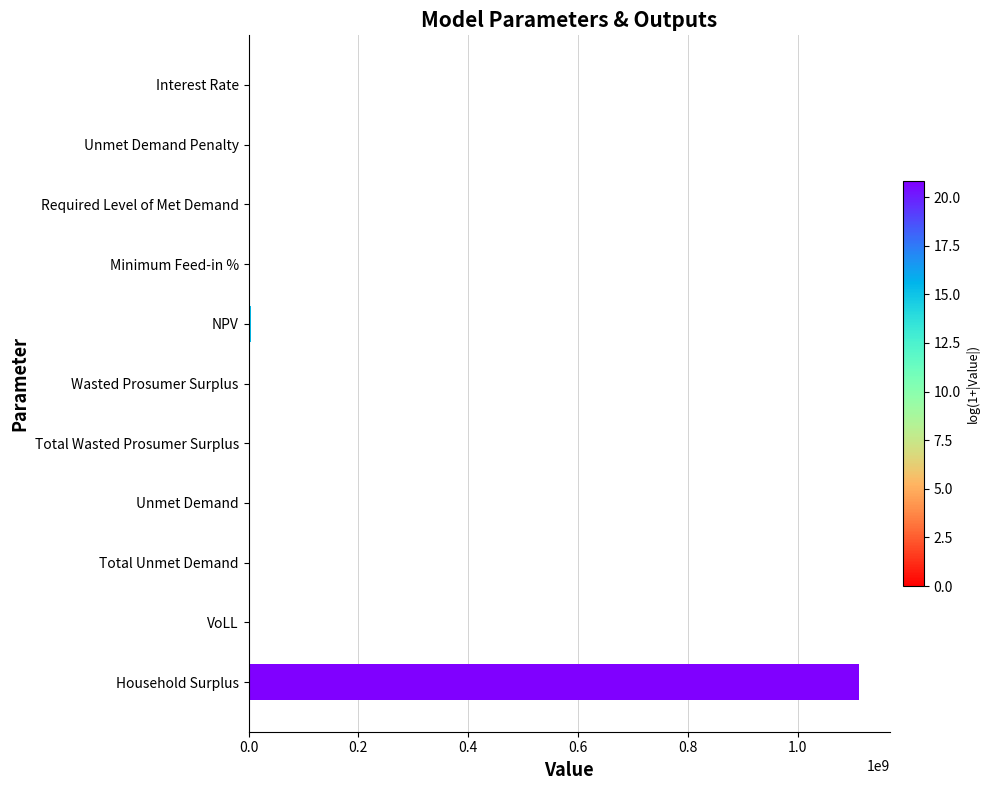

Is it true that the value at Required Level of Met Demand is 0.0?

True